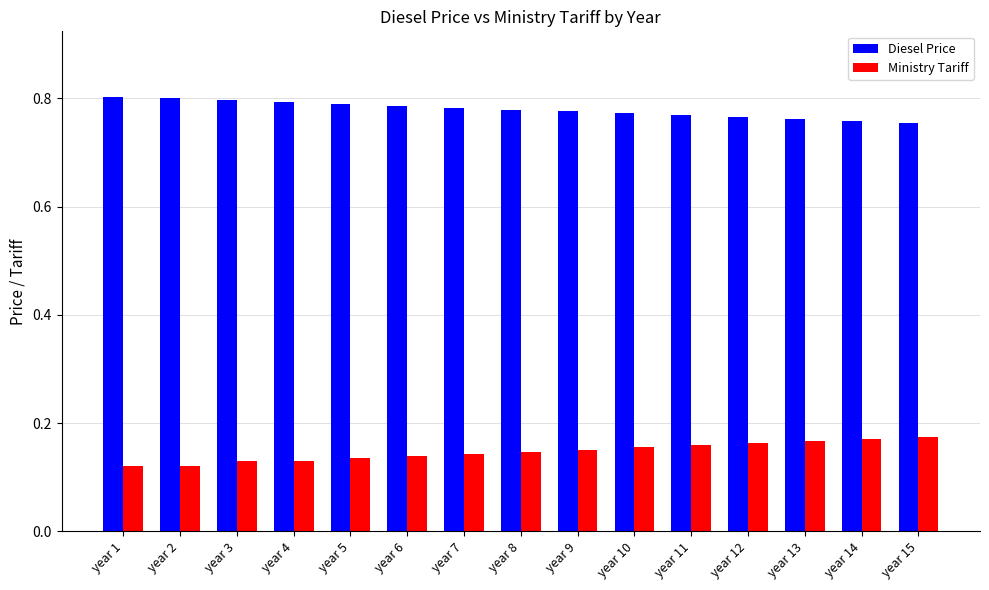

How many bars are there in total?

30